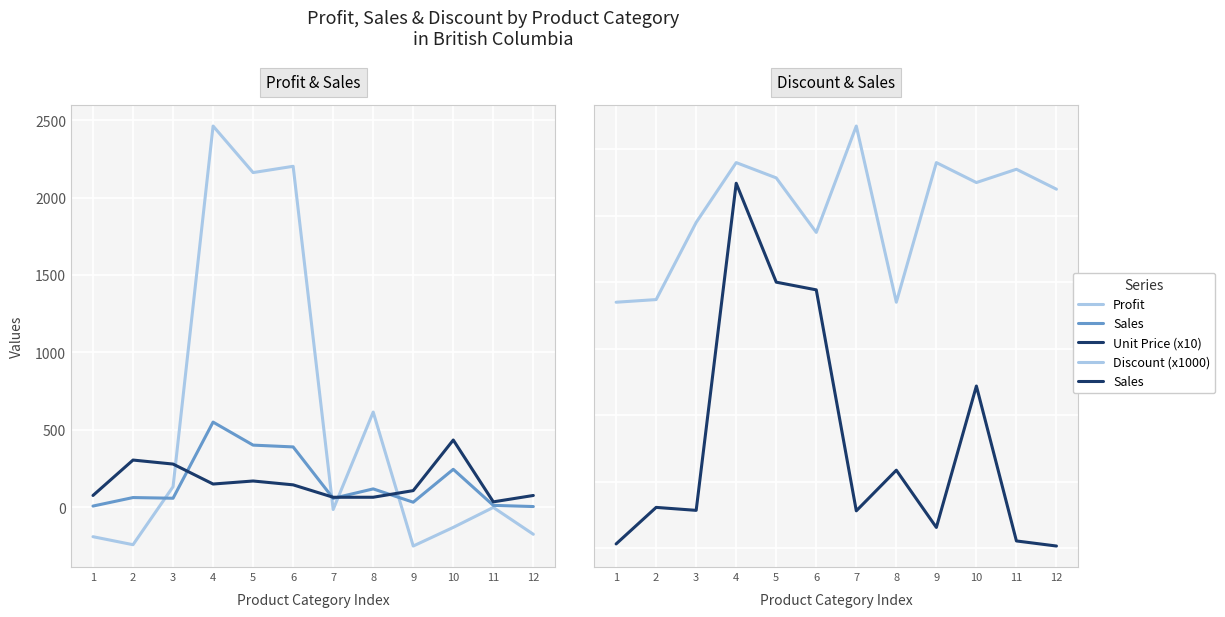

How many times do Profit and Sales cross each other?

4